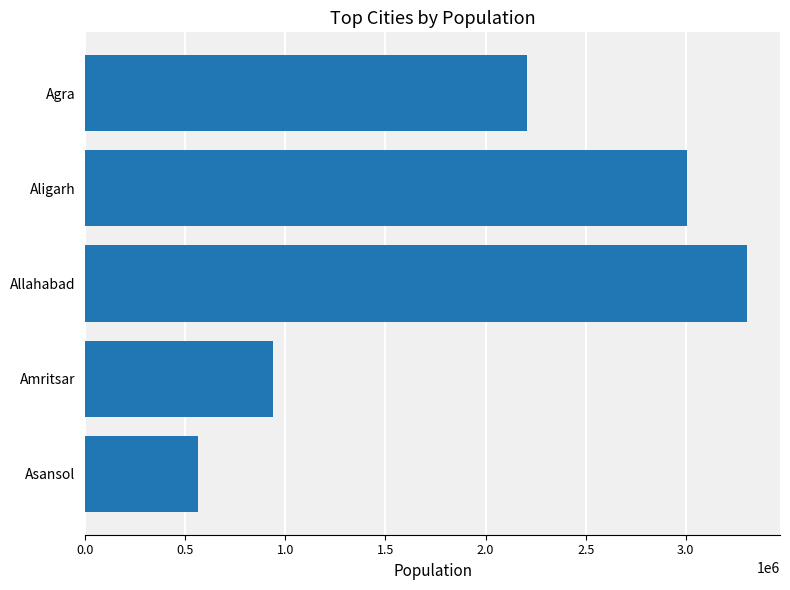

Rank the categories by value from highest to lowest.

Allahabad, Aligarh, Agra, Amritsar, Asansol